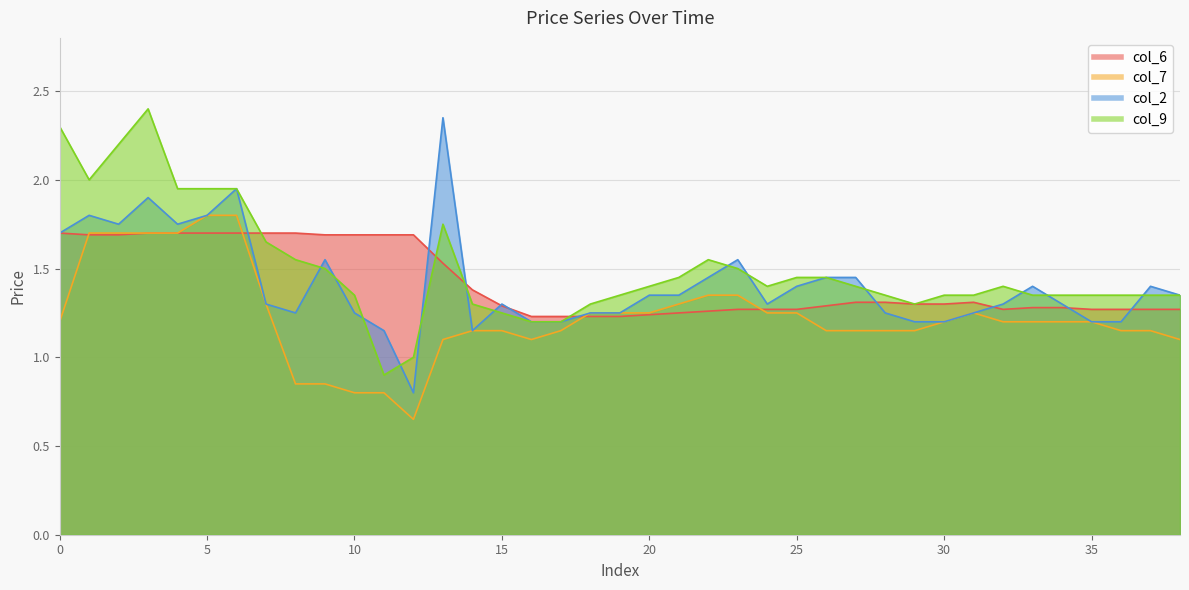

What is the difference between the highest and lowest values at 10?

0.9